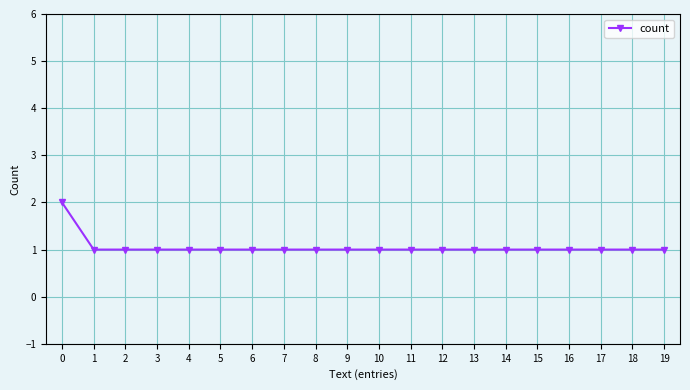

Does the chart display data point markers on the line(s)?

Yes